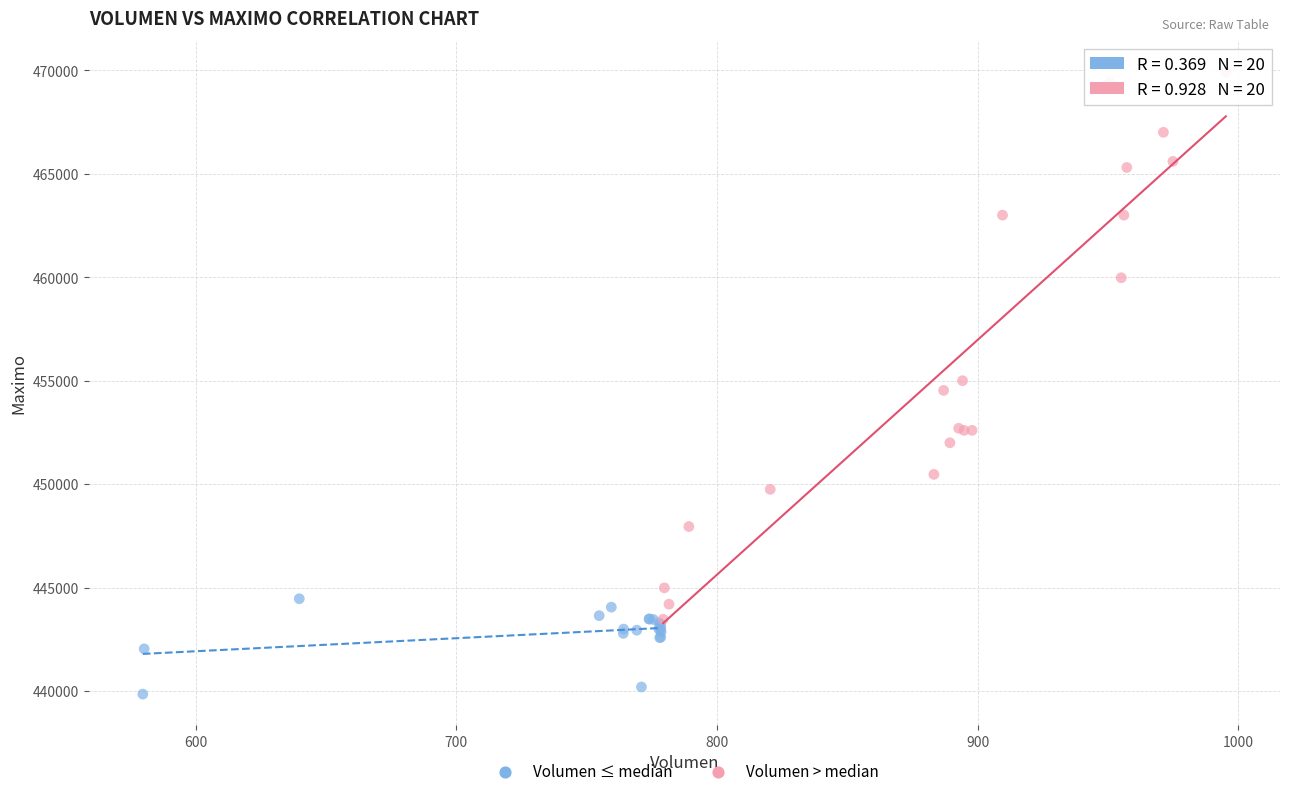

Which series contains the highest Y value?

Volumen > median